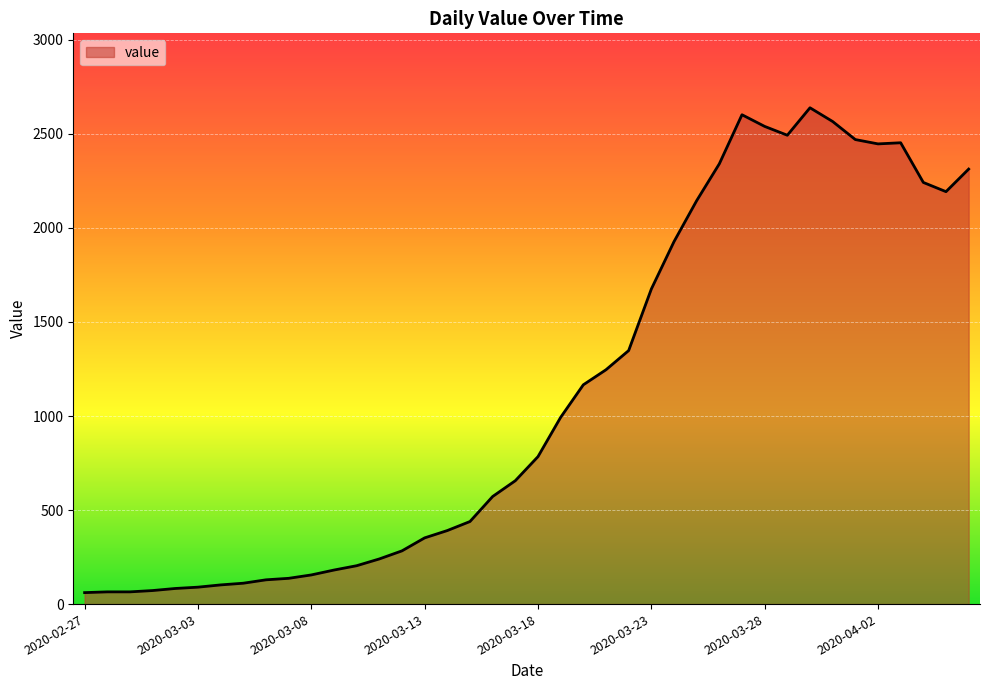

What is the maximum value shown in the chart?

2639